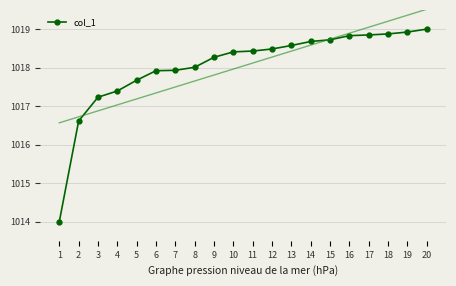

Reading right to left, what are all the values shown in this chart?

1019.0	1018.9	1018.9	1018.8	1018.8	1018.7	1018.7	1018.6	1018.5	1018.4	1018.4	1018.3	1018.0	1017.9	1017.9	1017.7	1017.4	1017.2	1016.6	1014.0